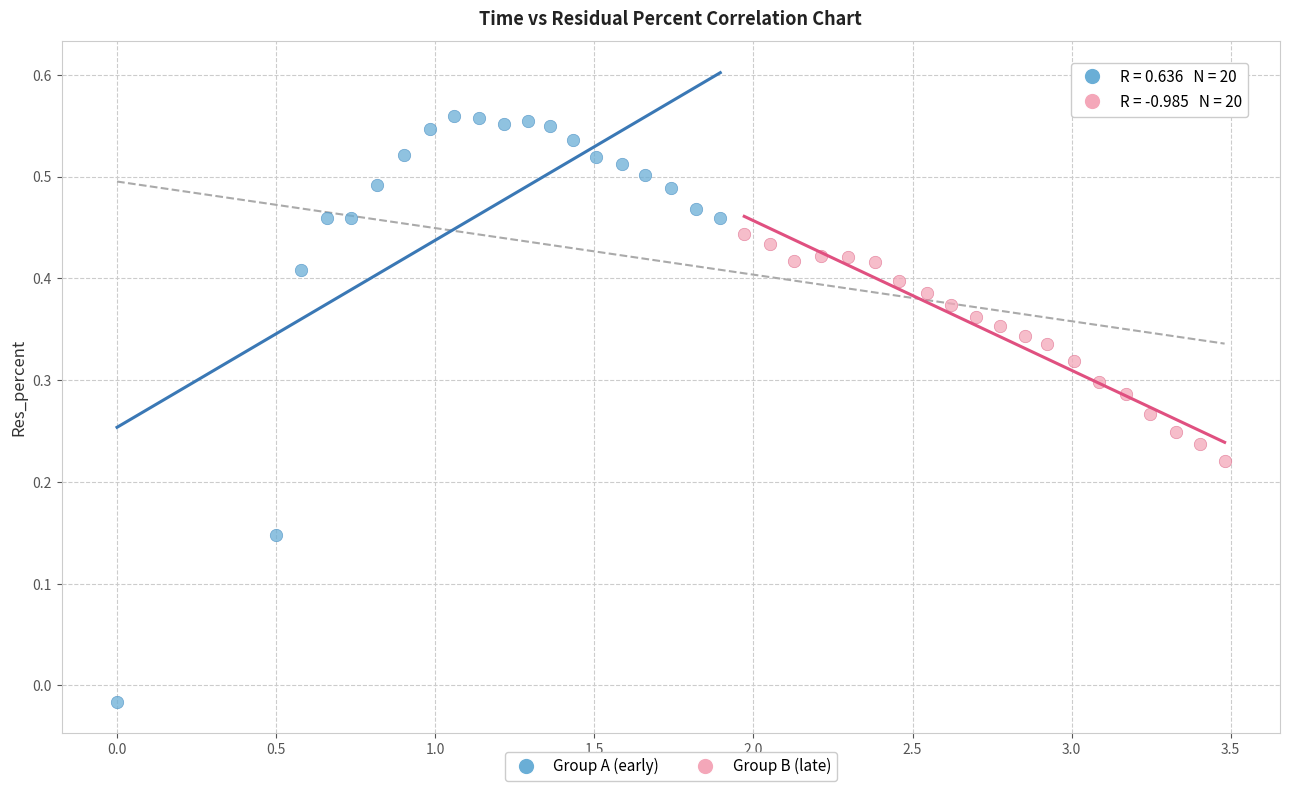

Which series reaches the maximum Y coordinate?

Group A (early)